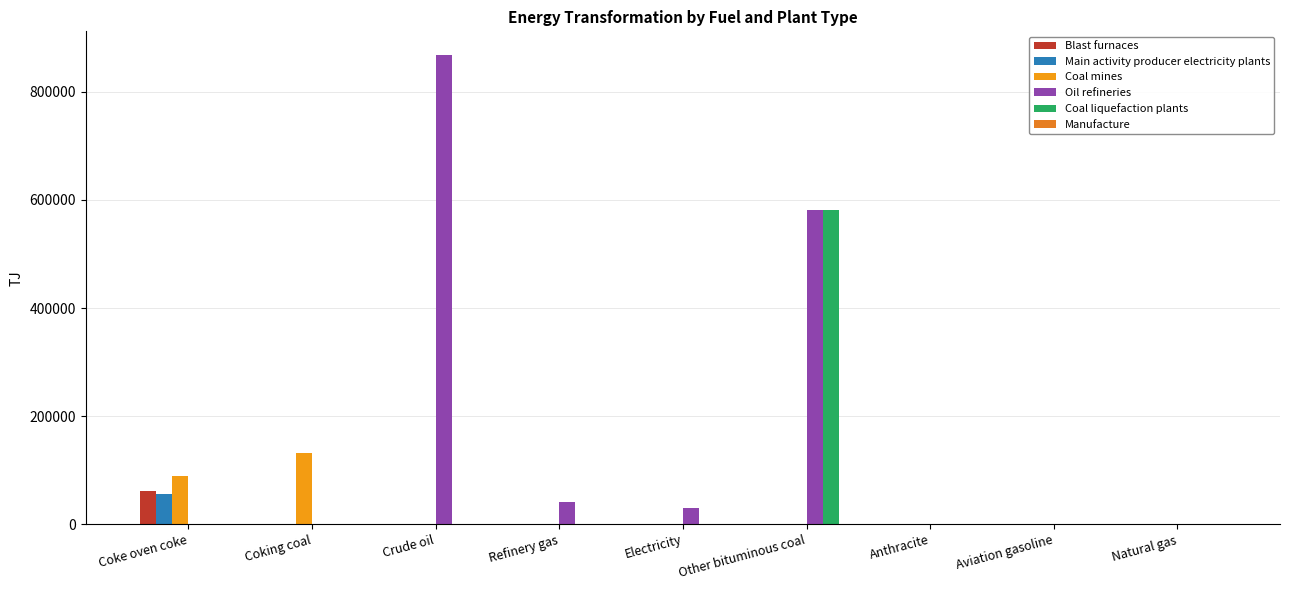

What is the average value of the Oil refineries series?

169017.4